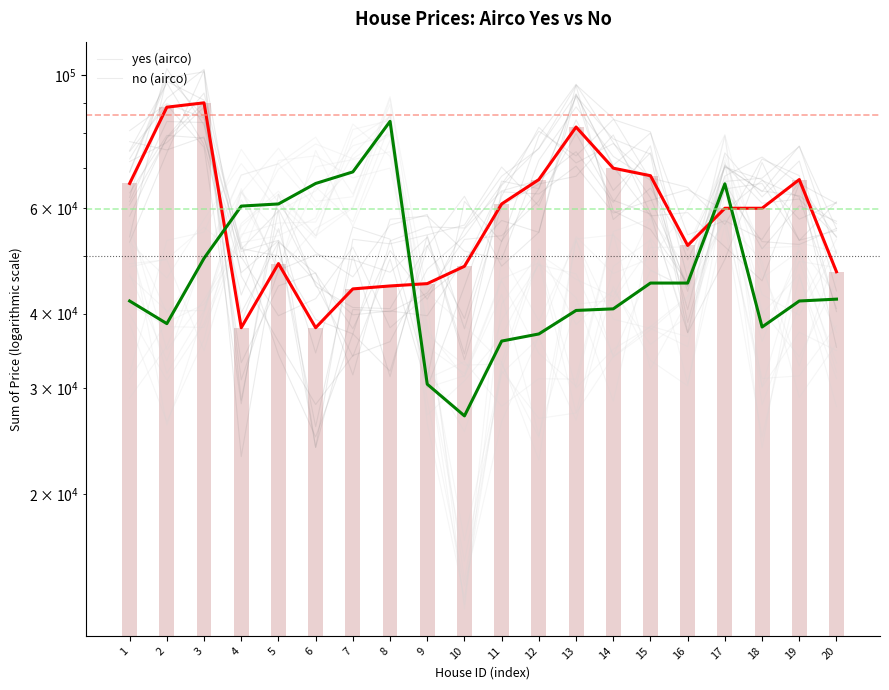

Which category has the highest value in the no series?

8